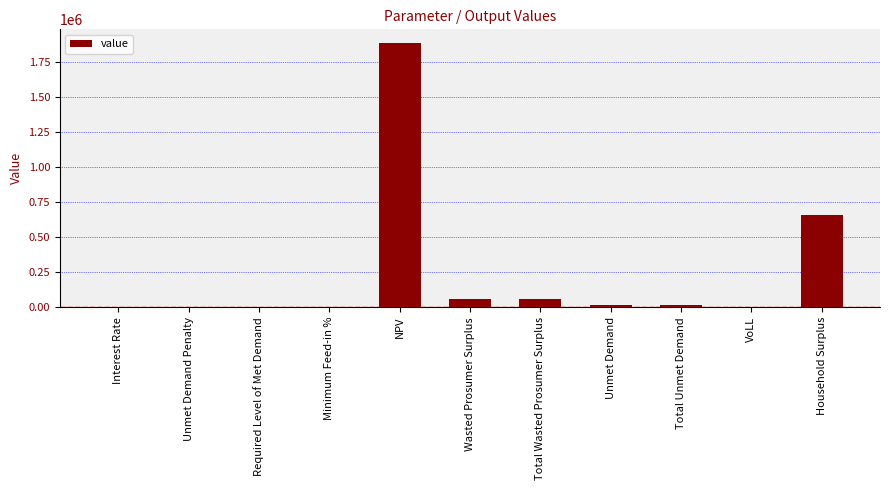

What is the sum of all values?

2700324.0